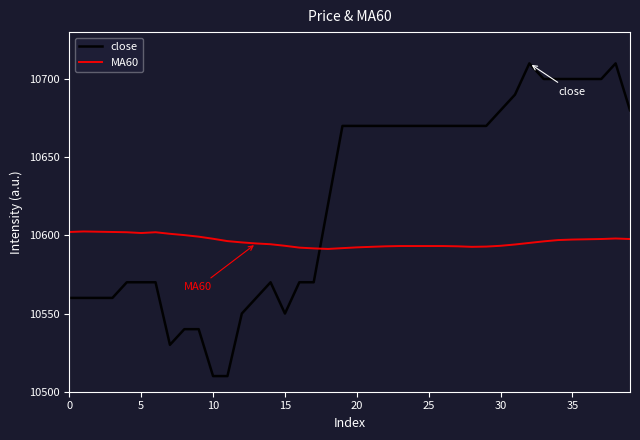

Which series has the largest range (max minus min)?

close